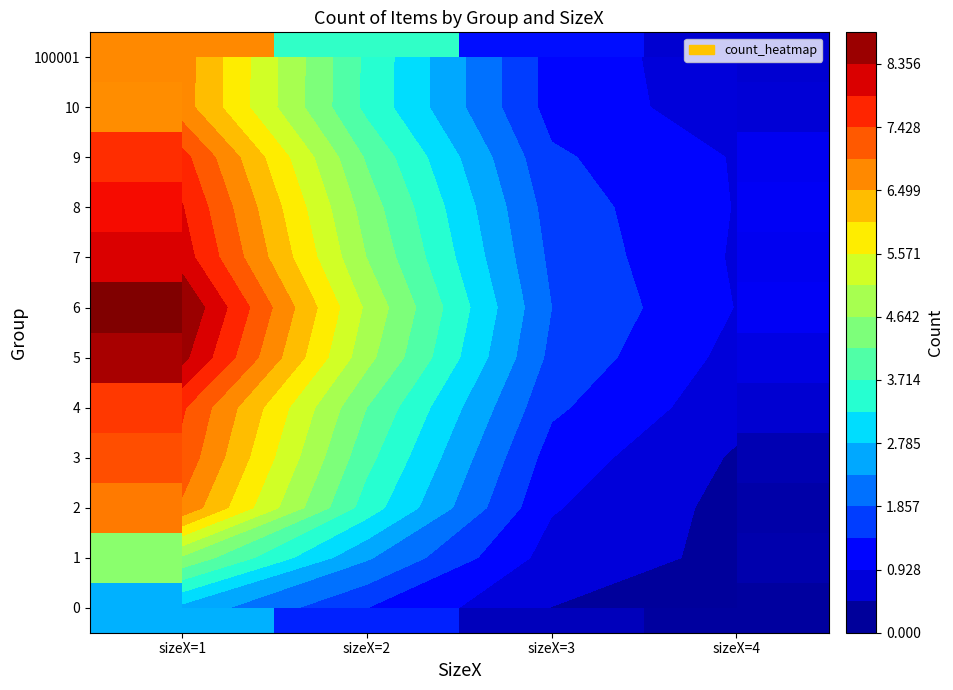

What is the sum of the 9 values at sizeX=1 and sizeX=2?

11.7